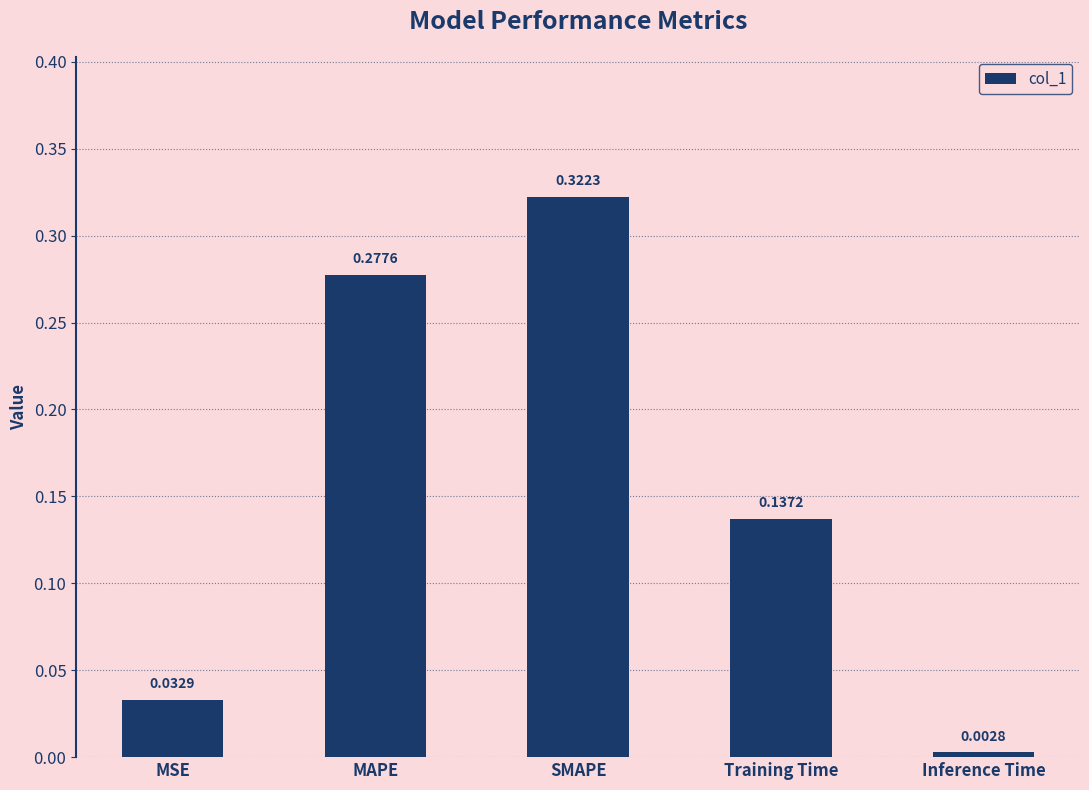

At which label is the value closest to 0?

Inference Time